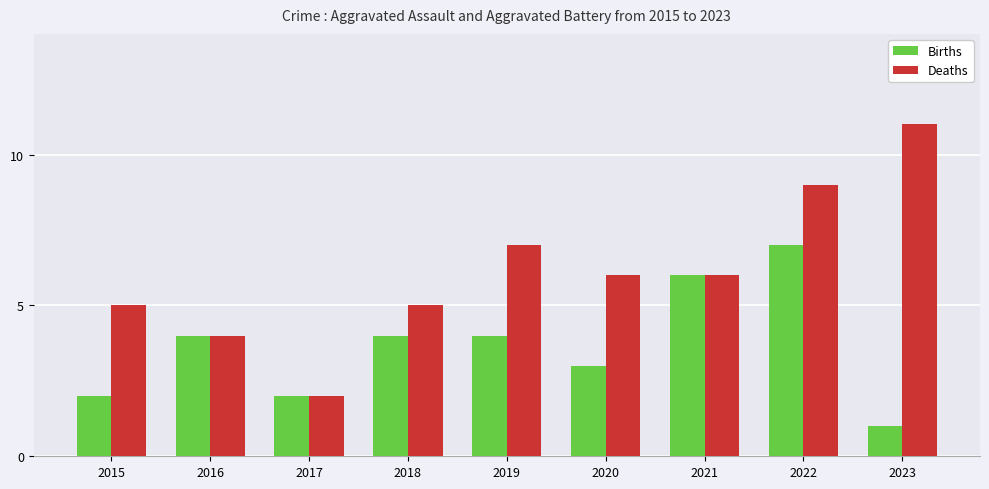

What is the difference between the maximum and minimum values in the Deaths series?

9